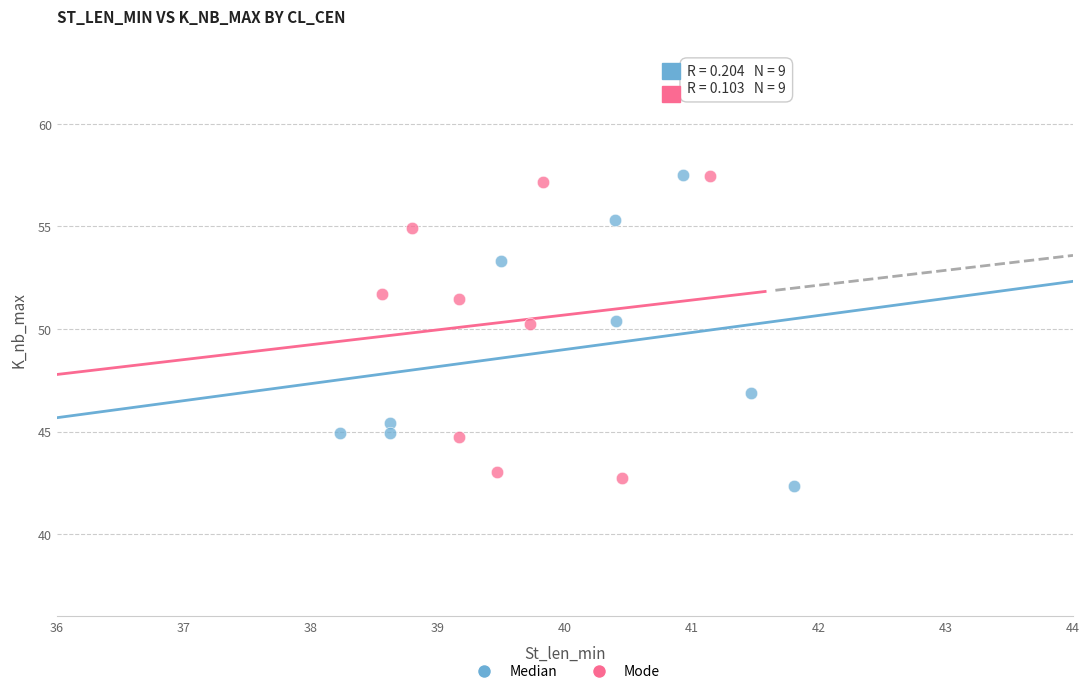

What are all the series names shown in the legend?

Median, Mode